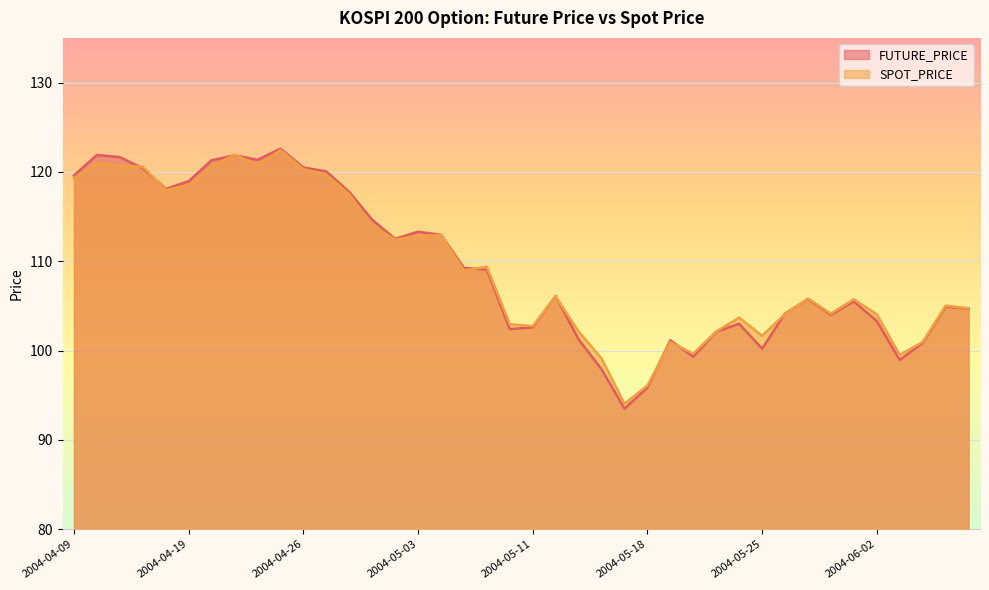

Which category has the highest value in the SPOT_PRICE series?

2004-04-23